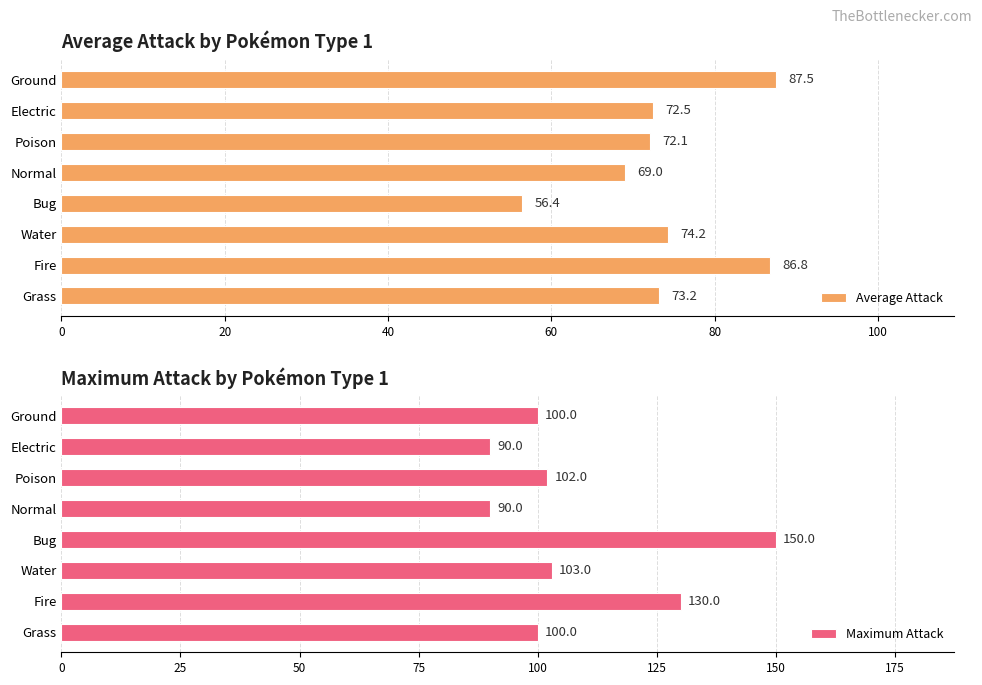

Count the number of categories in the chart.

8